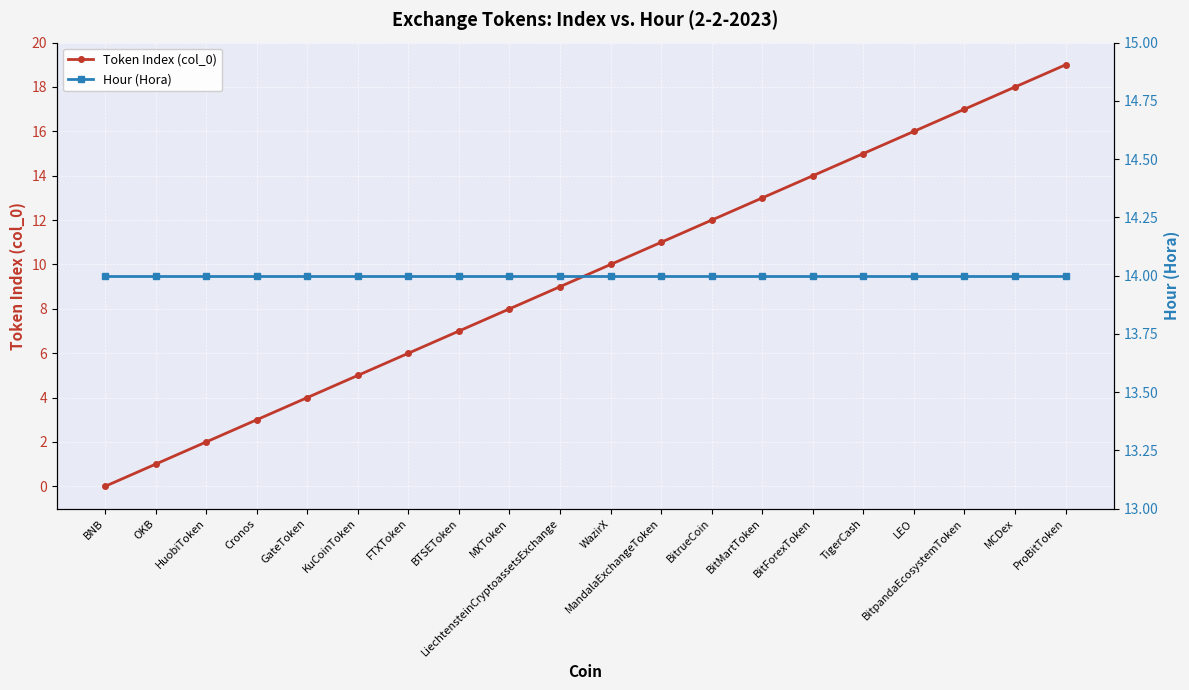

True or false: Token Index (col_0) and Hour (Hora) cross at least once.

False